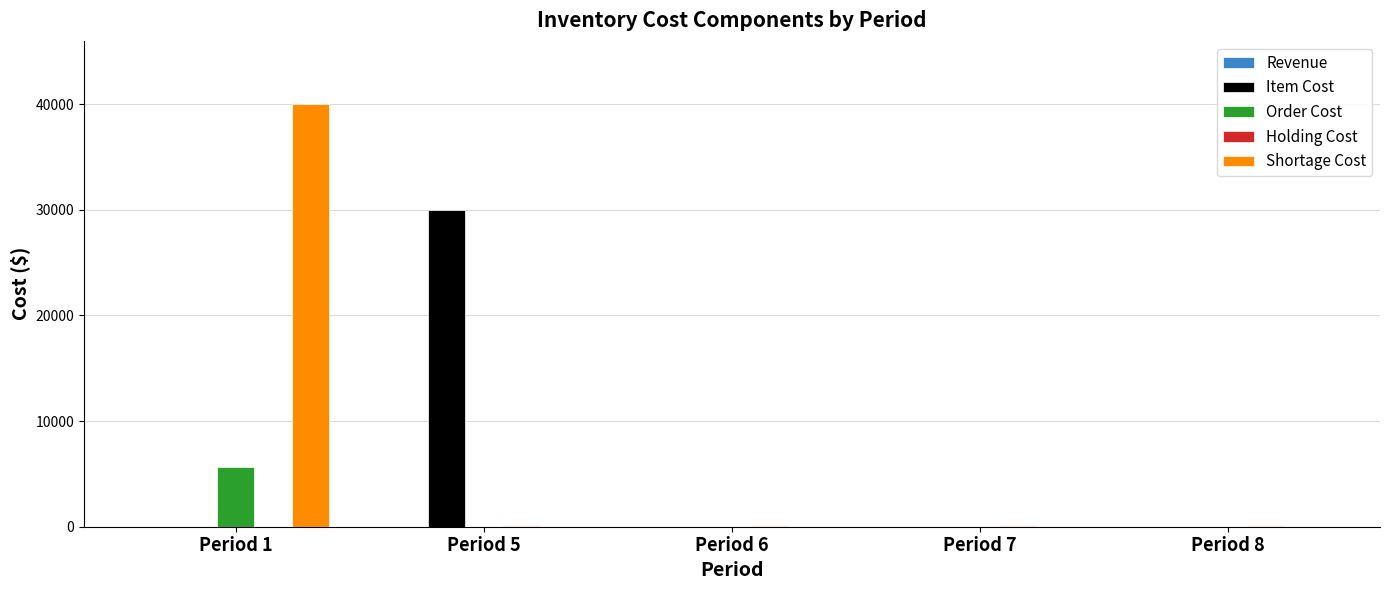

Count the number of categories in the chart.

5